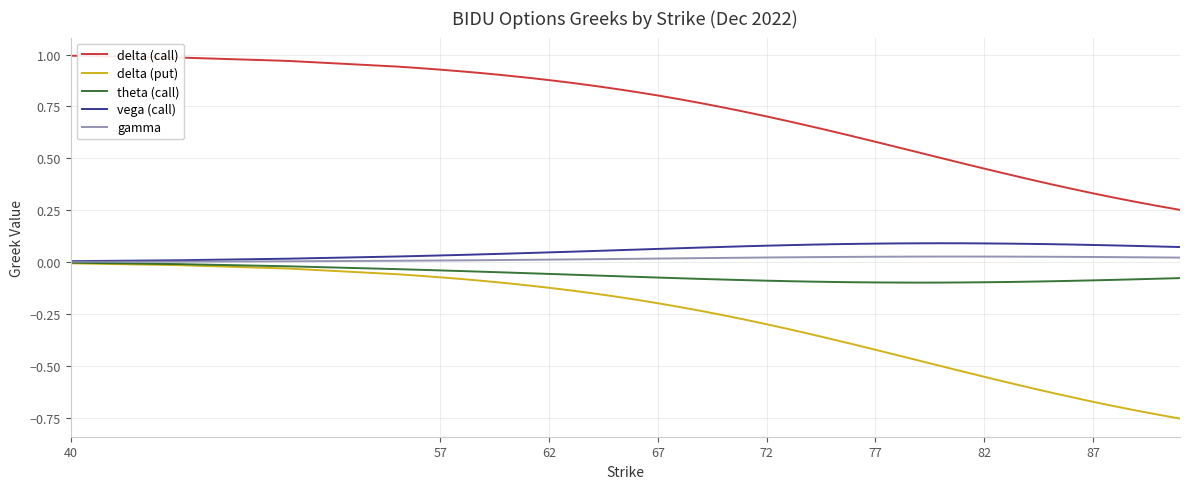

Which series has the widest spread of values?

delta (put)